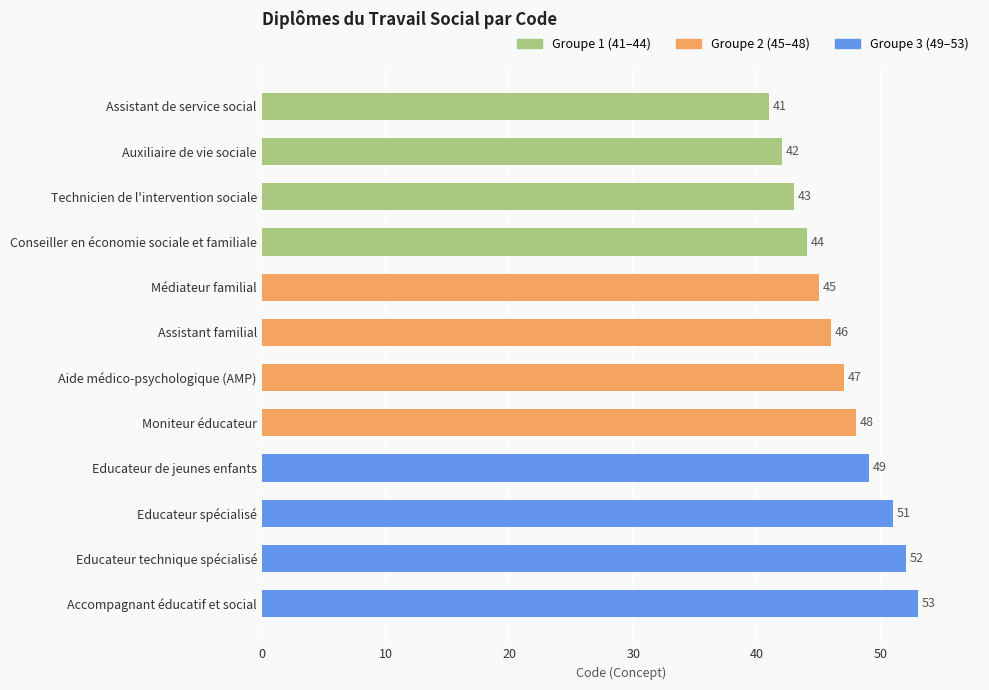

What is the label of the 6th bar from the top?

Assistant familial